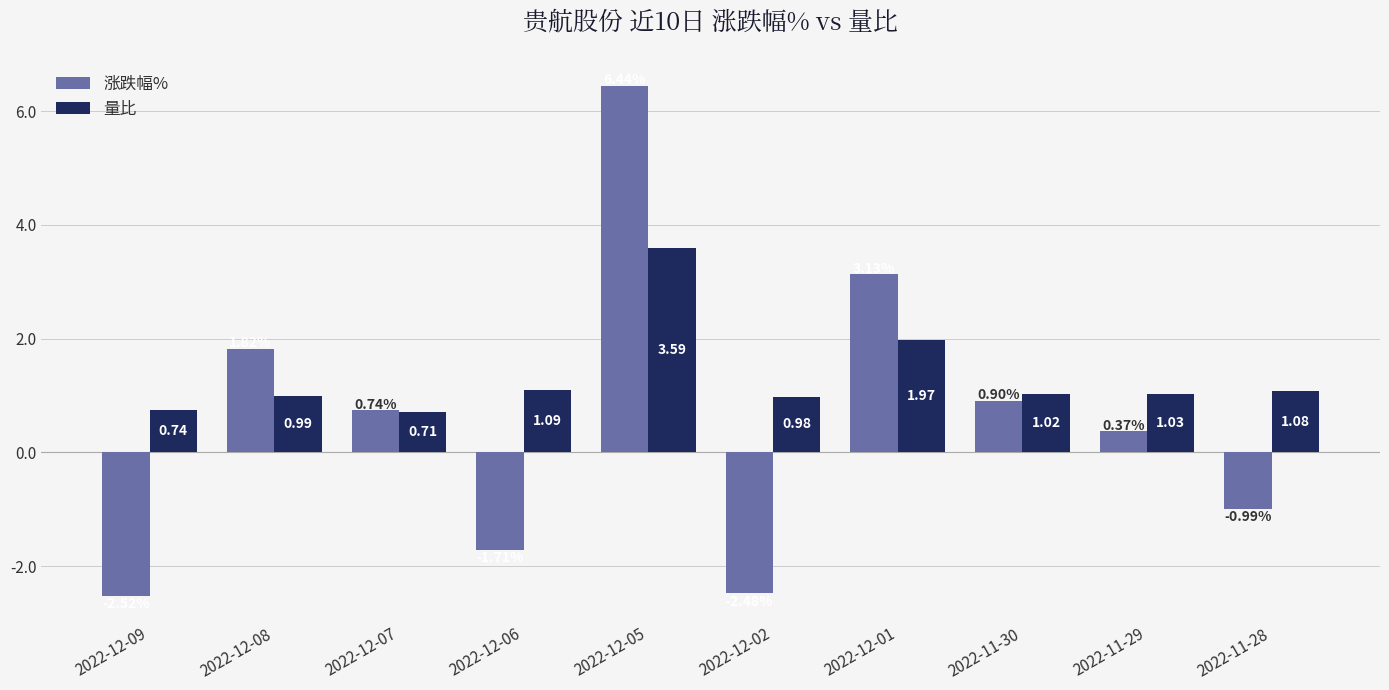

List the series in order of their peak value, lowest first.

量比, 涨跌幅%